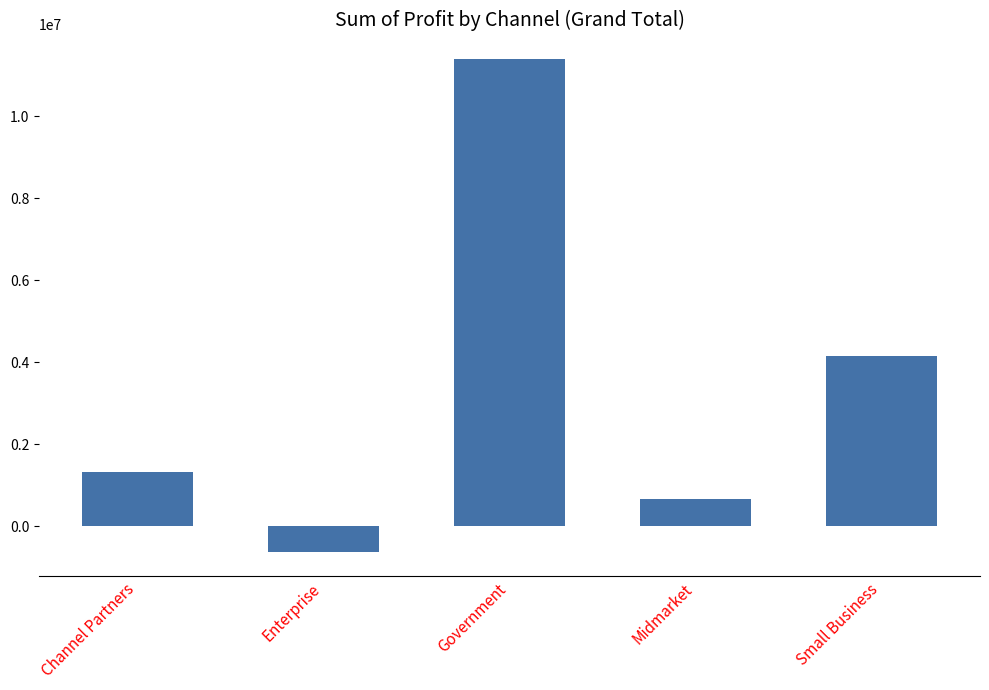

Reading left to right, what are all the values shown in this chart?

1316803.1	-614545.6	11388173.2	660103.1	4143168.5